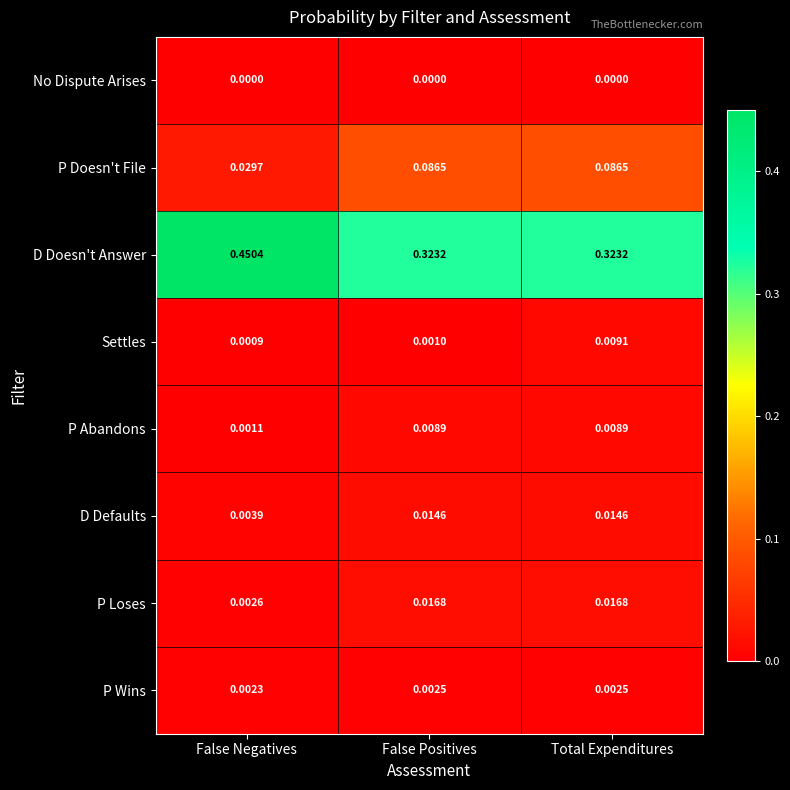

At which label does P Loses reach its minimum?

False Negatives